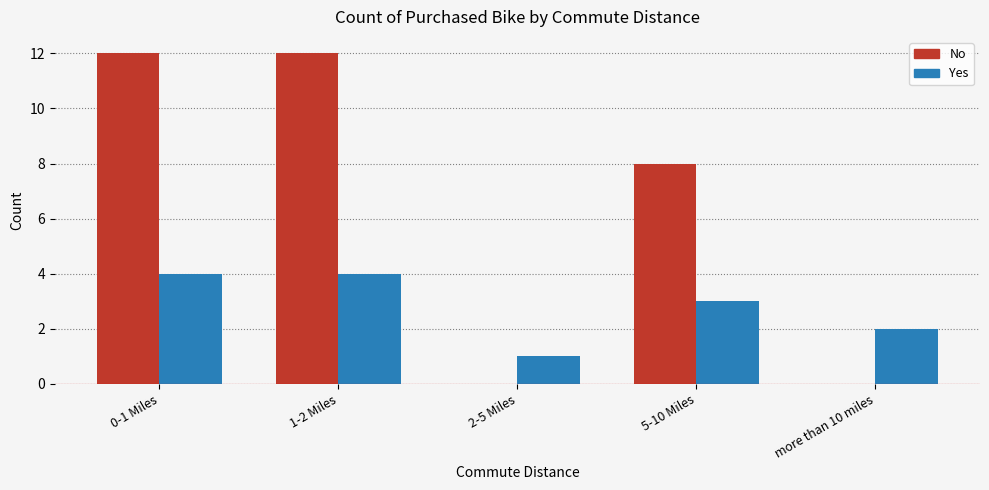

Does the chart contain stacked bars?

No